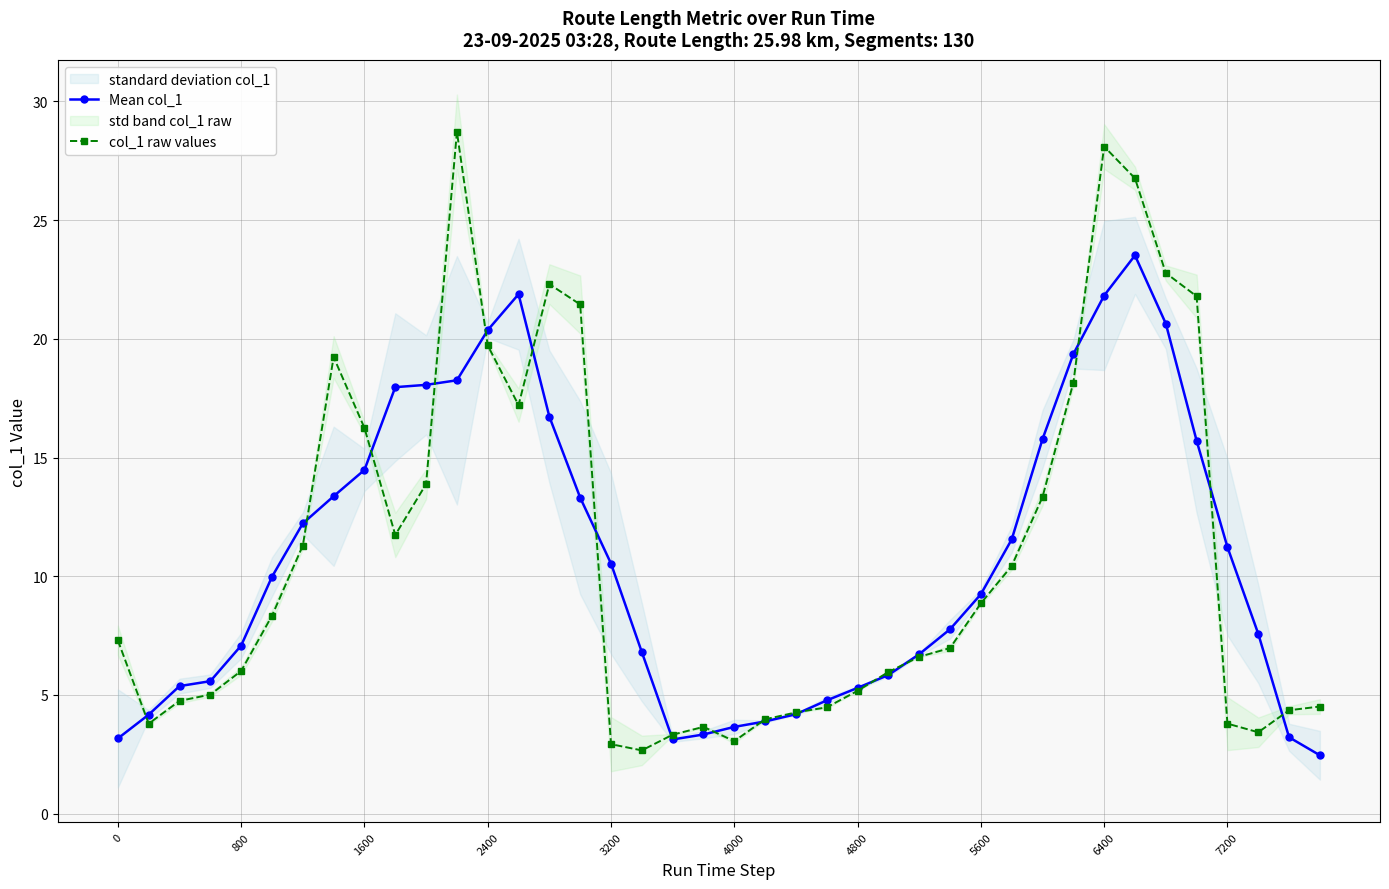

Reading right to left, extract all data points from this chart.

Mean col_1: 2.5	3.2	7.6	11.2	15.7	20.6	23.5	21.8	19.4	15.8	11.6	9.2	7.8	6.7	5.8	5.3	4.8	4.2	3.9	3.7	3.3	3.1	6.8	10.5	13.3	16.7	21.9	20.4	18.3	18.1	18.0	14.5	13.4	12.2	10.0	7.1	5.6	5.4	4.2	3.2
col_1 raw values: 4.5	4.4	3.4	3.8	21.8	22.8	26.8	28.1	18.1	13.3	10.4	8.9	7.0	6.6	6.0	5.2	4.5	4.3	4.0	3.1	3.7	3.3	2.7	2.9	21.4	22.3	17.2	19.7	28.7	13.9	11.7	16.2	19.2	11.3	8.3	6.0	5.0	4.8	3.8	7.3